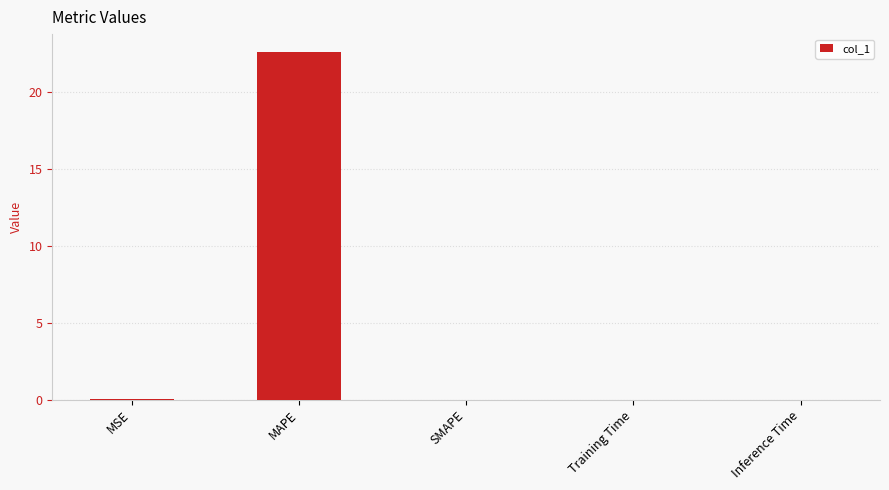

At which category does the chart reach its peak across all series?

MAPE